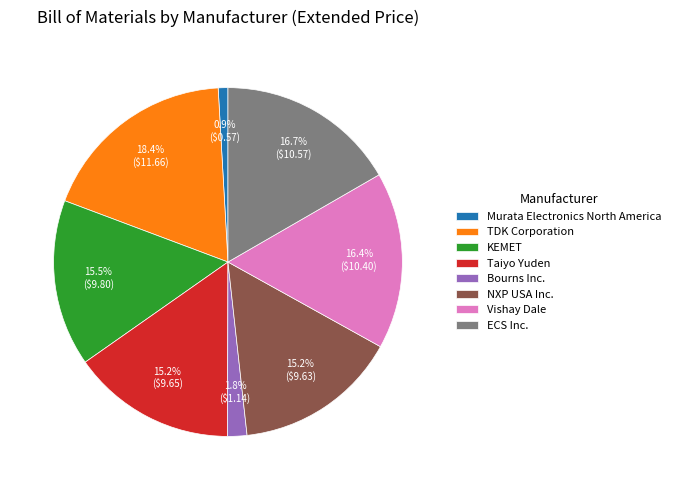

To the nearest percent, what portion does NXP USA Inc. represent?

15%